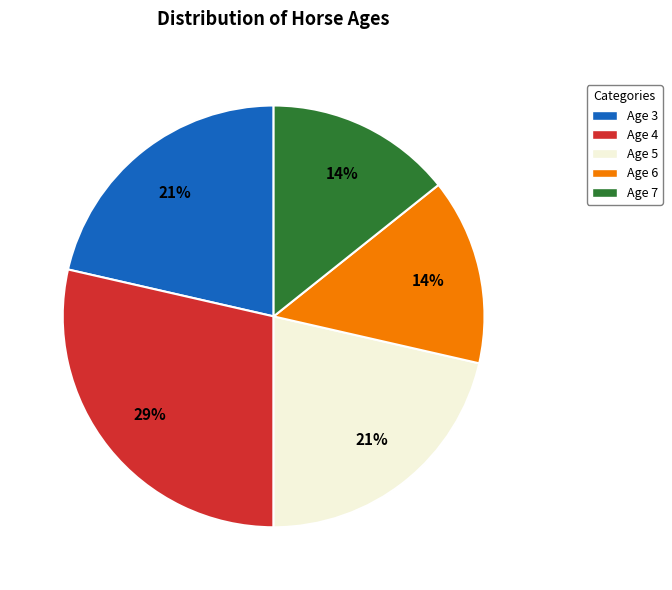

Which category has the biggest portion of the pie?

Age 4